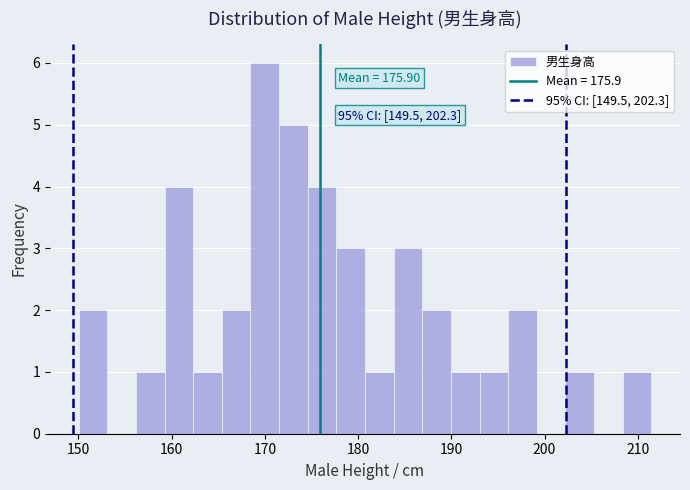

Read against the x-axis, roughly where is the centre of the tallest bar?

170